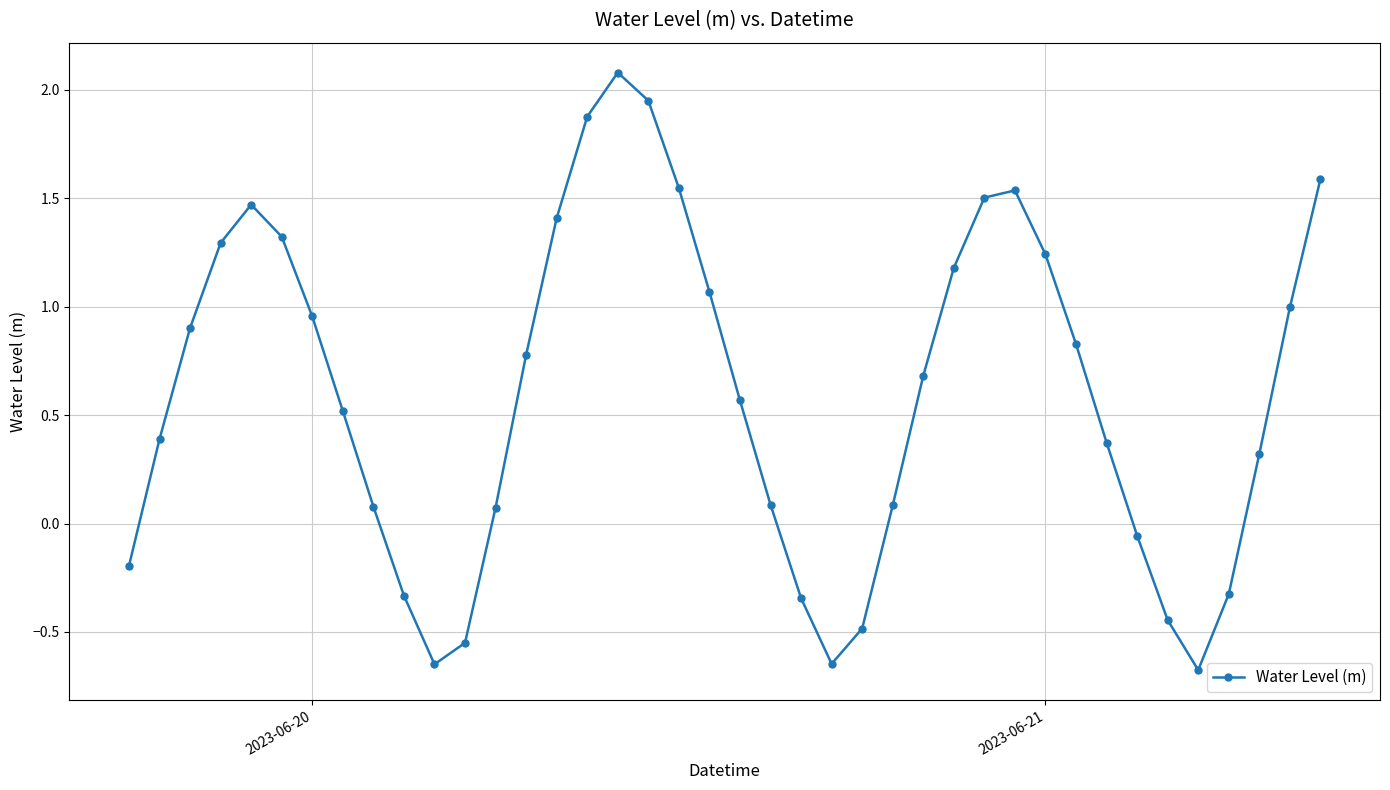

What is the value of the 13th point from the left?

0.1